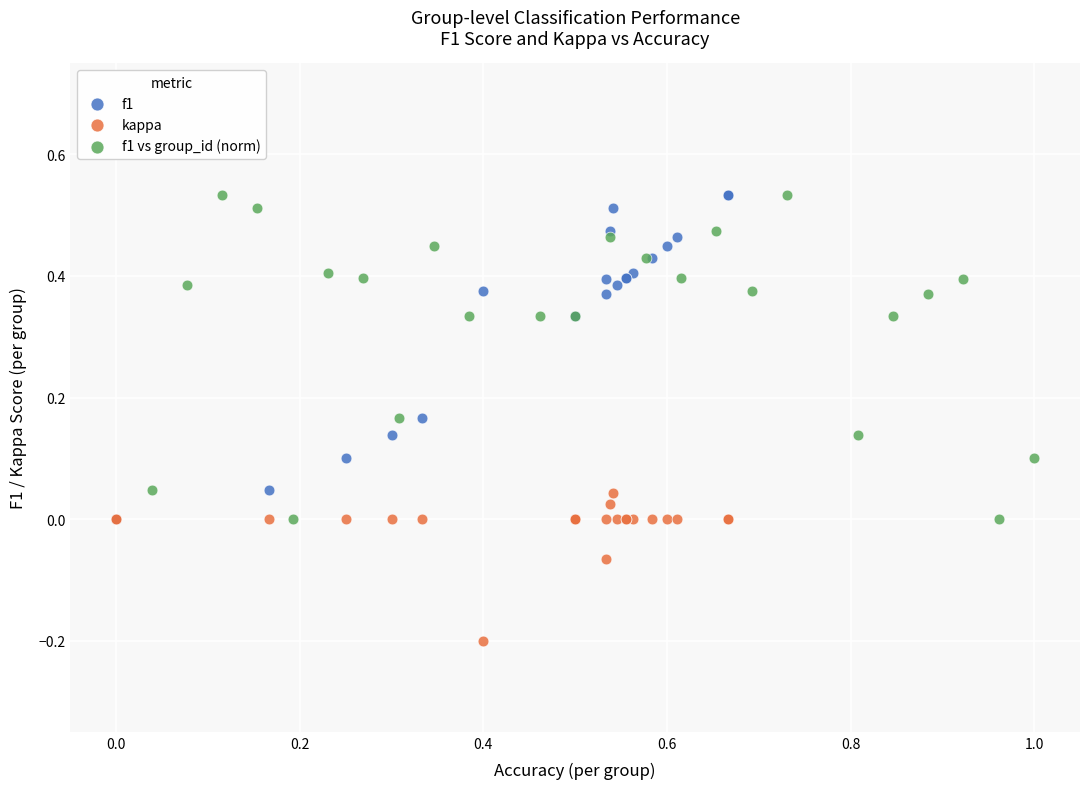

Which series reaches the minimum Y coordinate?

kappa